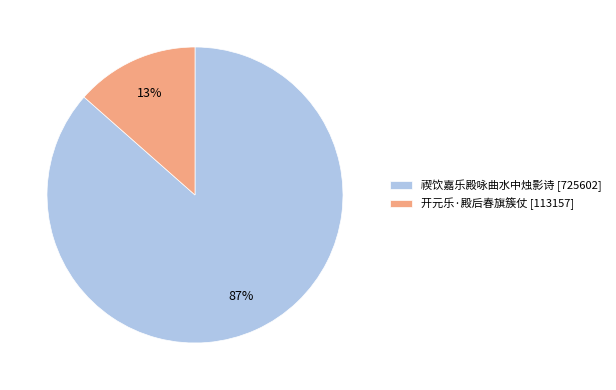

Is 开元乐·殿后春旗簇仗 the majority of the pie?

No